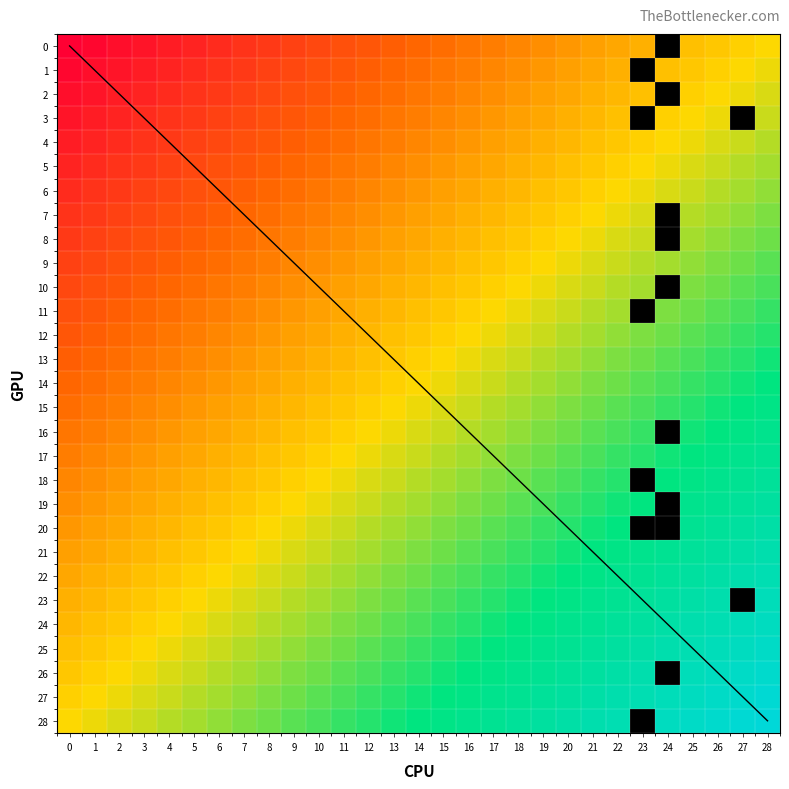

What is the highest value of the 19 series?

1